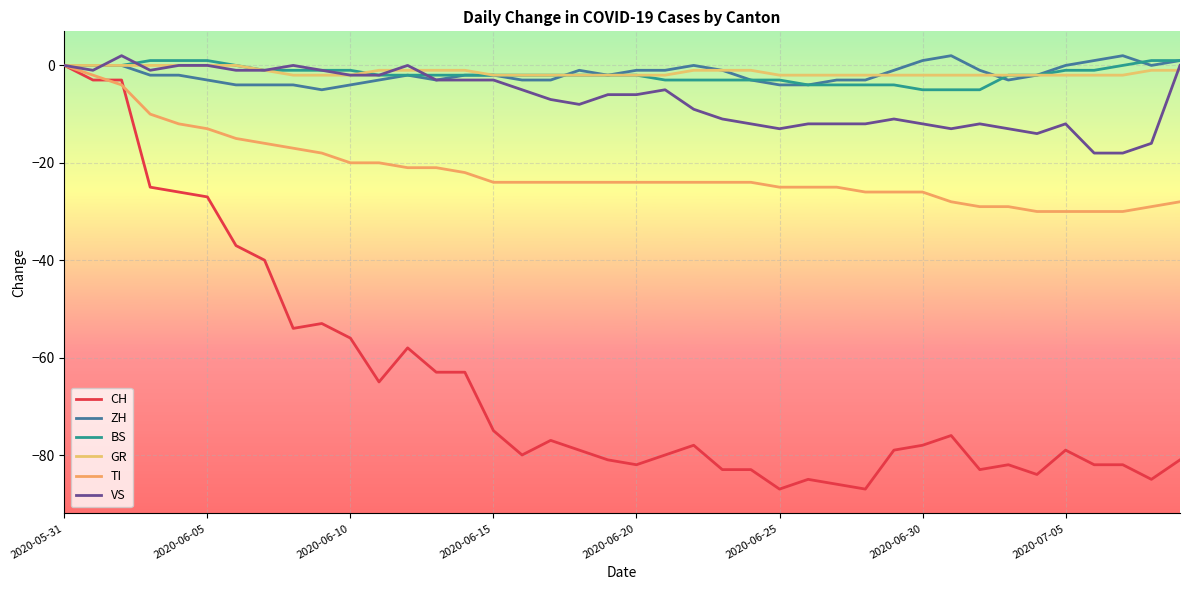

Which series ends up on top after the final intersection of VS and GR?

VS